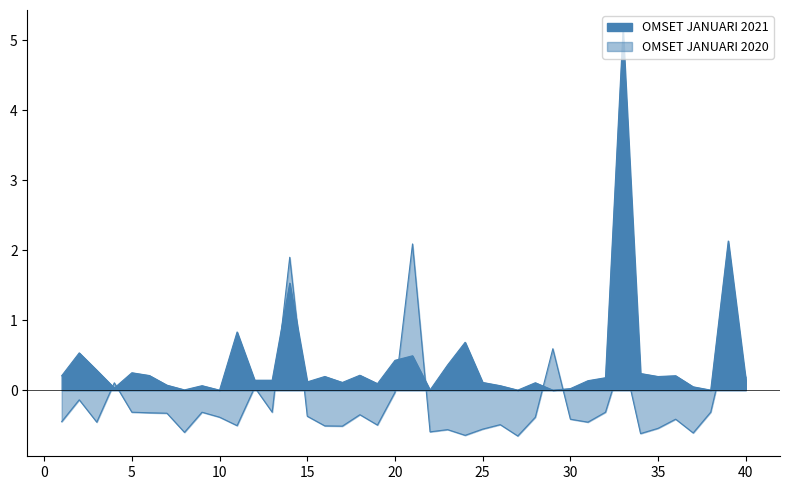

What is the difference between the values at 27 and 5?

0.3